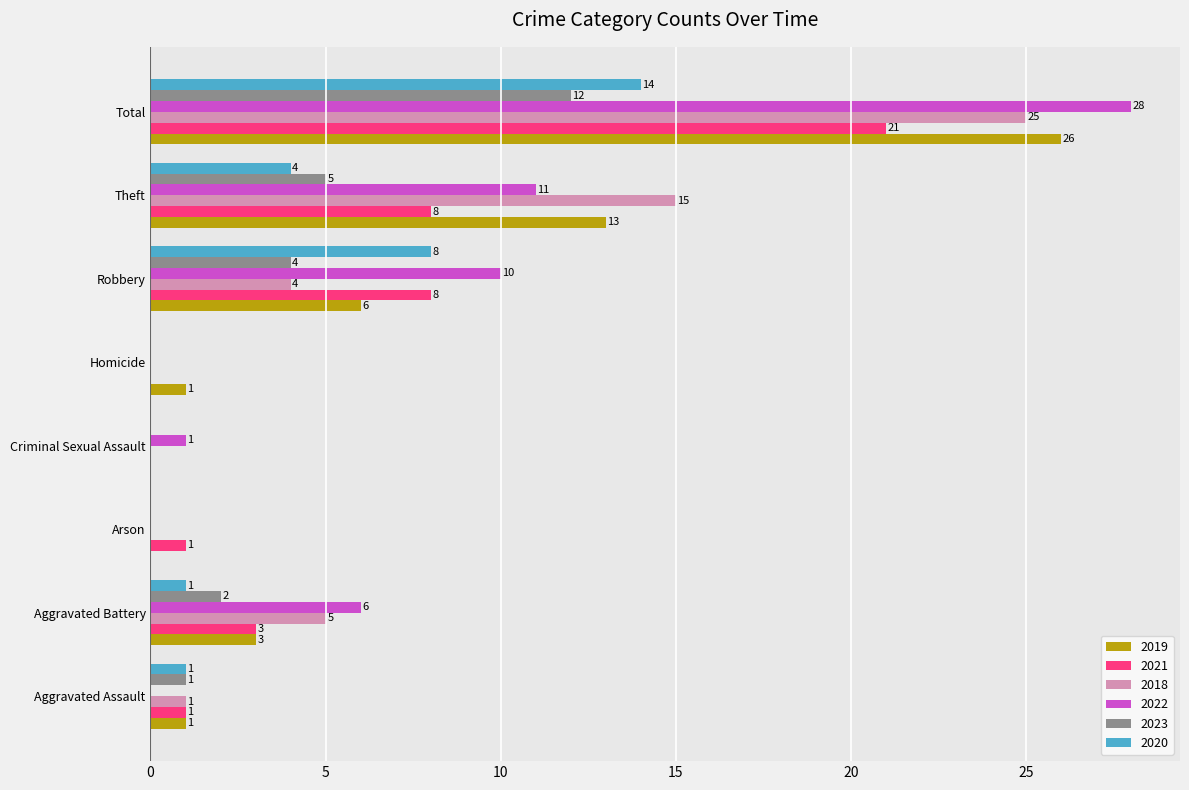

Is it true that 2022 equals 0 at Arson?

True